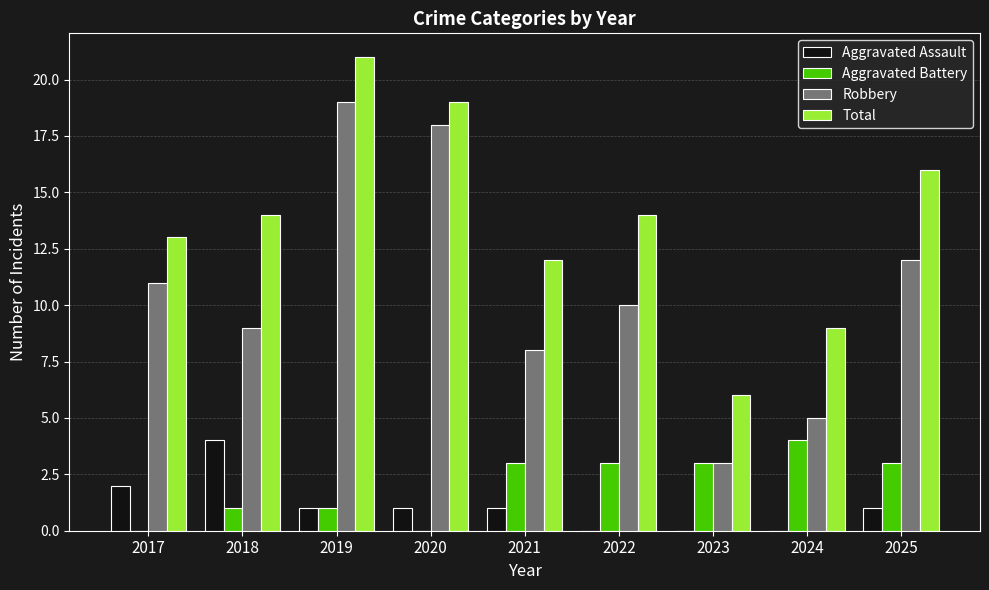

Reading left to right, extract all data points from this chart.

Aggravated Assault: 2017=2	2018=4	2019=1	2020=1	2021=1	2022=0	2023=0	2024=0	2025=1
Aggravated Battery: 2017=0	2018=1	2019=1	2020=0	2021=3	2022=3	2023=3	2024=4	2025=3
Robbery: 2017=11	2018=9	2019=19	2020=18	2021=8	2022=10	2023=3	2024=5	2025=12
Total: 2017=13	2018=14	2019=21	2020=19	2021=12	2022=14	2023=6	2024=9	2025=16